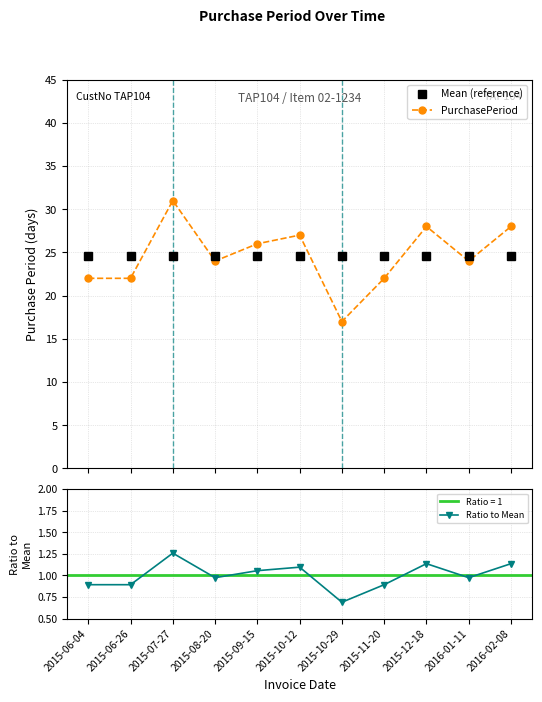

Is it true that PurchasePeriod equals 30.0 at 2015-06-26?

False